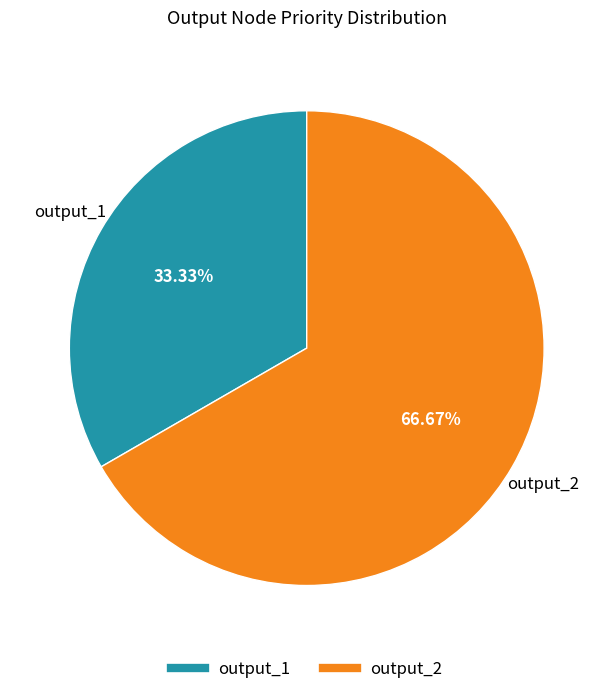

How many segments does this pie chart have?

2